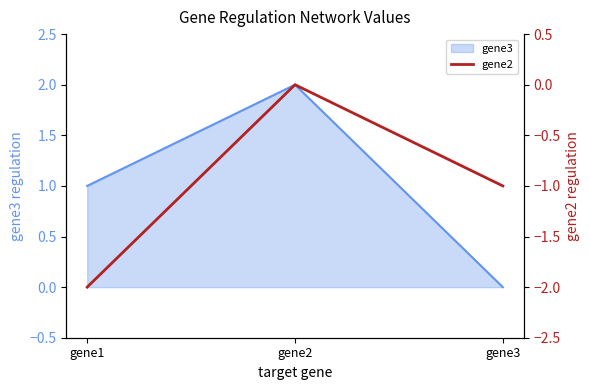

Where is the data nearest to the value 0?

gene2